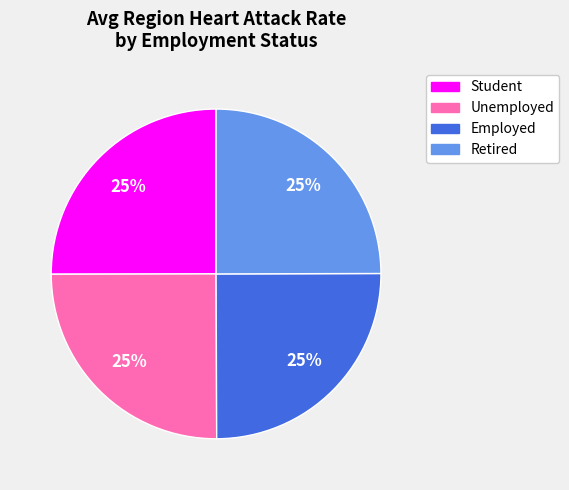

Does Retired account for over 50% of the chart?

No